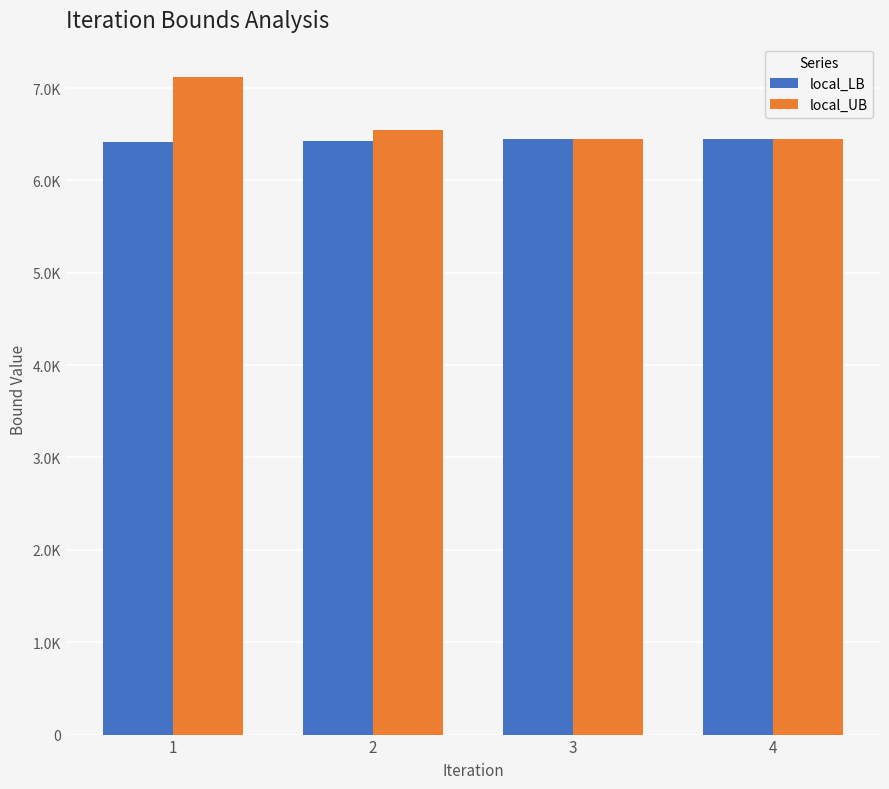

At which category is the sum across all series the highest?

1